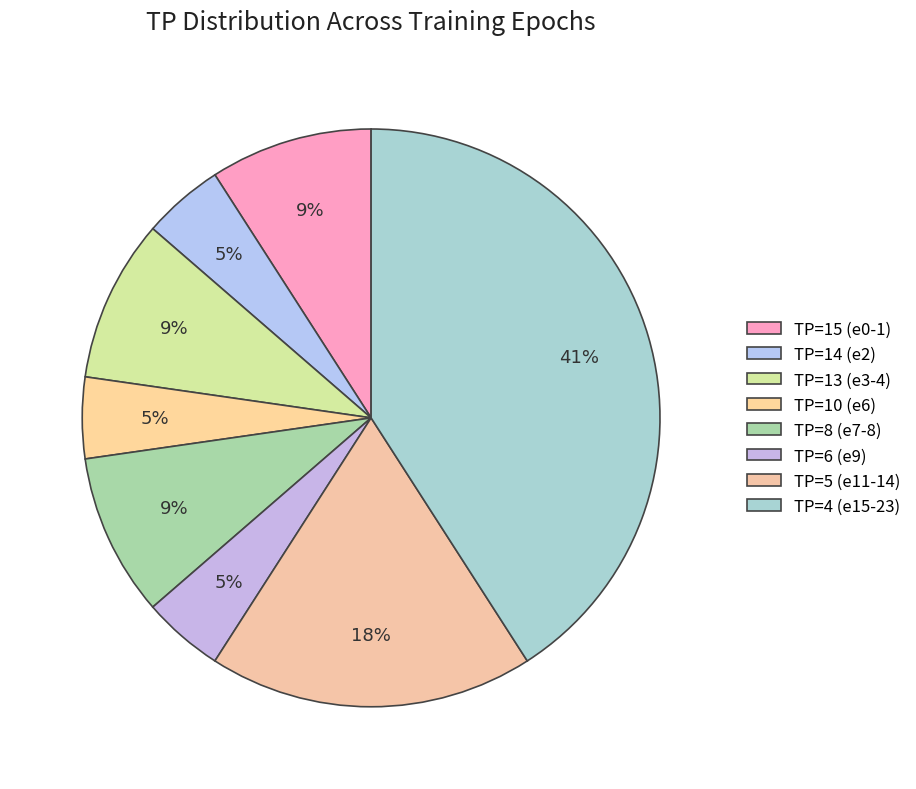

Count the number of slices in the pie.

8